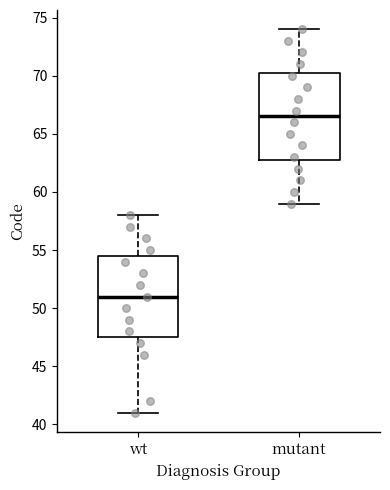

Reading left to right, transcribe this box plot: for each box, give where its median line is, the range the box spans, and where its two whiskers end, as read against the y-axis. The values are not printed on the chart, so give them approximately, as read against the axis.

wt: median 51.0, box 47.5 to 54.5, whiskers 41.0 to 58.0
mutant: median 66.5, box 63.0 to 70.5, whiskers 59.0 to 74.0